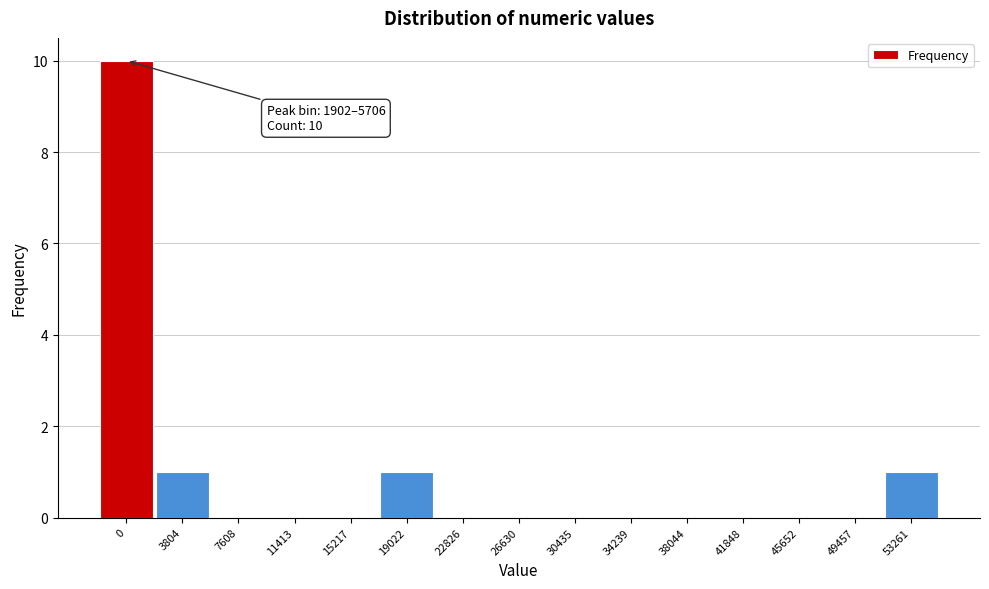

Reading left to right, transcribe all the data shown in this chart.

0=10	3804=1	7608=0	11413=0	15217=0	19022=1	22826=0	26630=0	30435=0	34239=0	38044=0	41848=0	45652=0	49457=0	53261=1